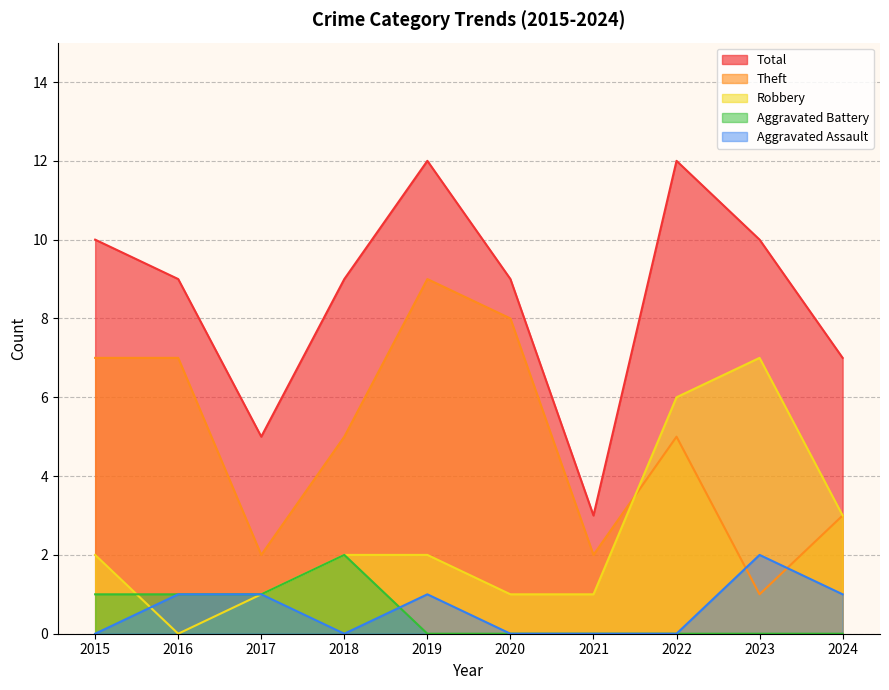

What is the lowest value of the Theft series?

1